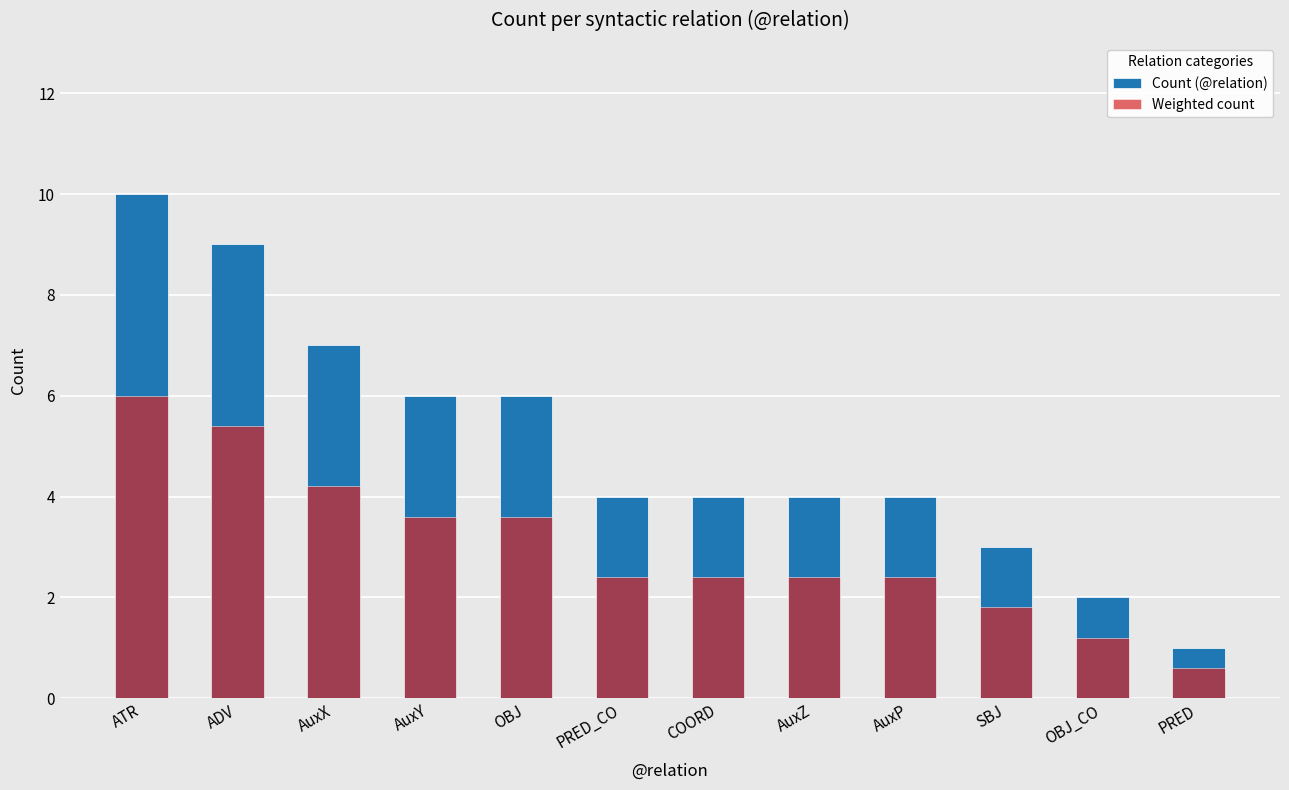

What is the difference between the highest and lowest values at PRED?

0.4